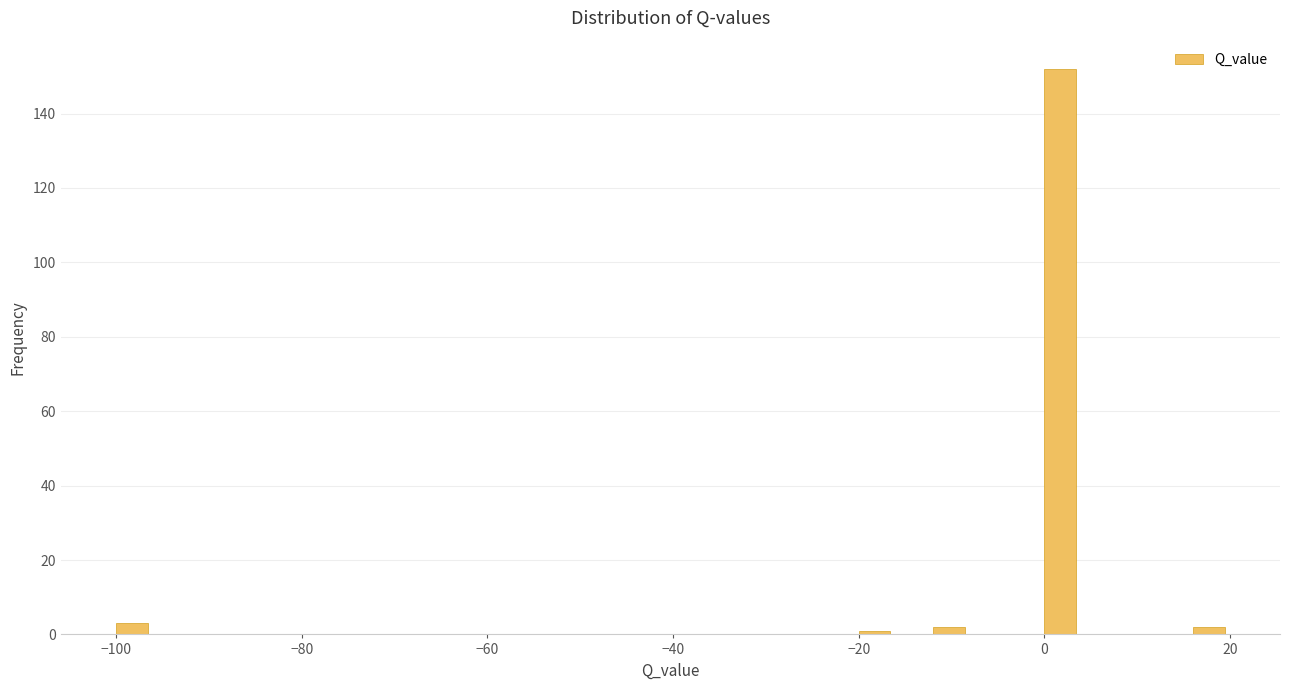

Read against the x-axis, roughly where is the centre of the tallest bar?

2